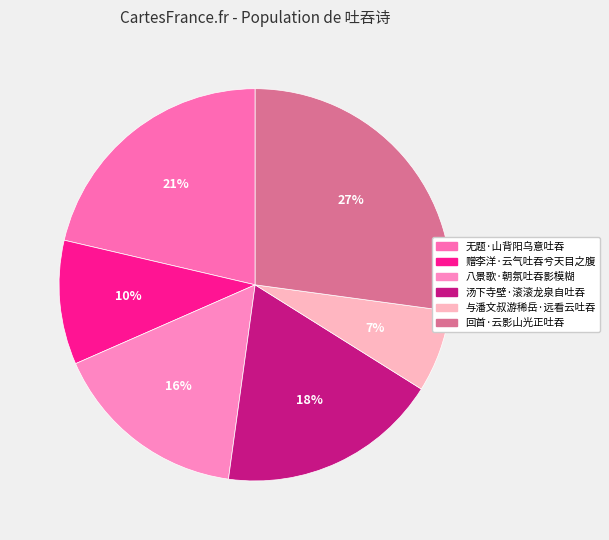

How many segments does this pie chart have?

6